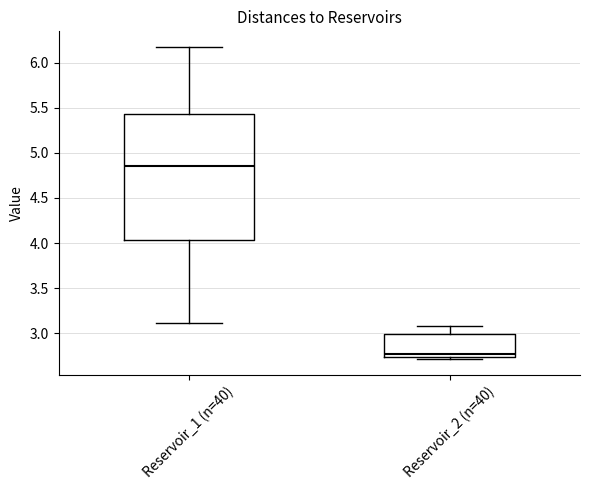

Where is the upper edge of the box for Reservoir_2 (n=40) on the y-axis? The values are not printed on the chart, so give them approximately, as read against the axis.

3.00